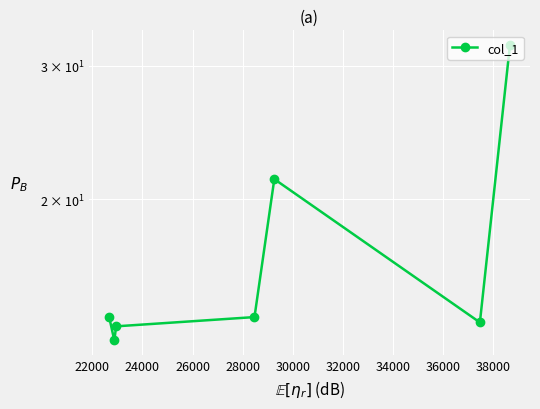

What is the sum of the values at 30000 and 24000?

27.4